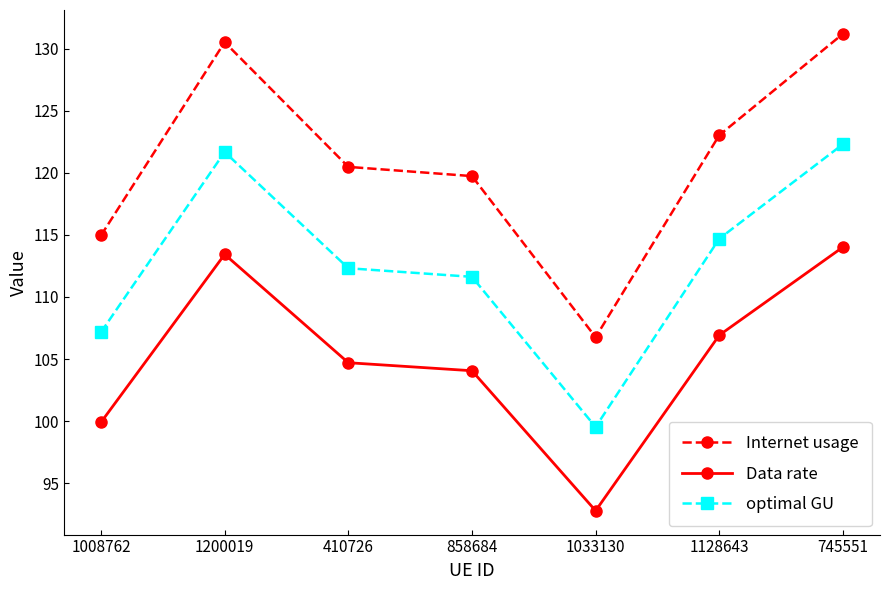

True or false: Internet usage and optimal GU intersect in this chart.

False